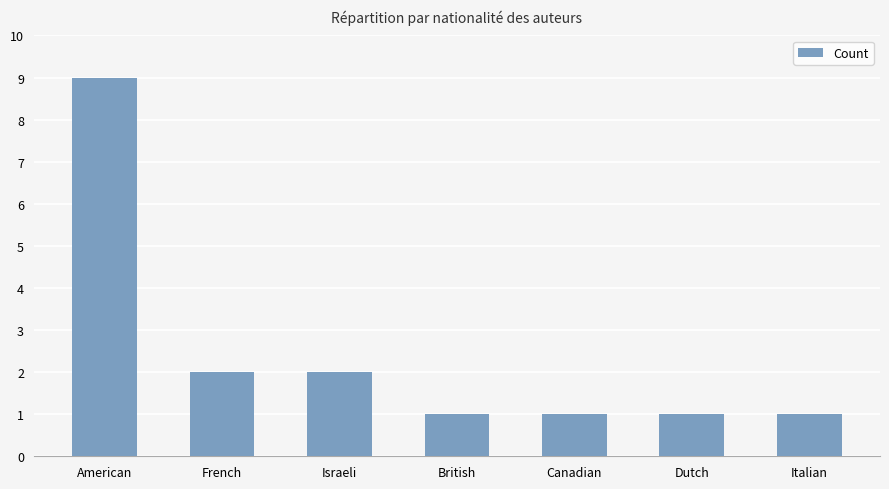

What is the difference between the maximum and minimum values?

8